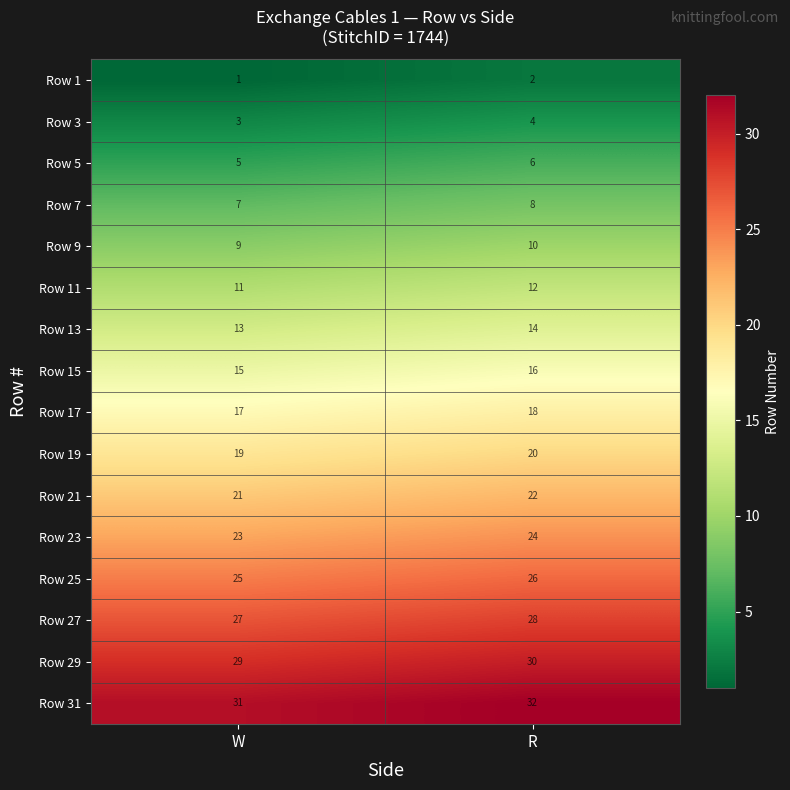

What is the maximum value for Row 5?

6